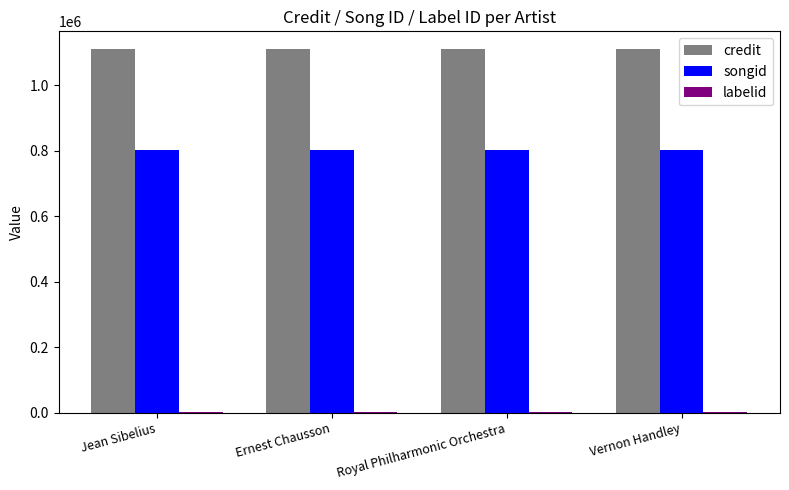

The credit series shows 1109169 at Ernest Chausson. True or false?

True